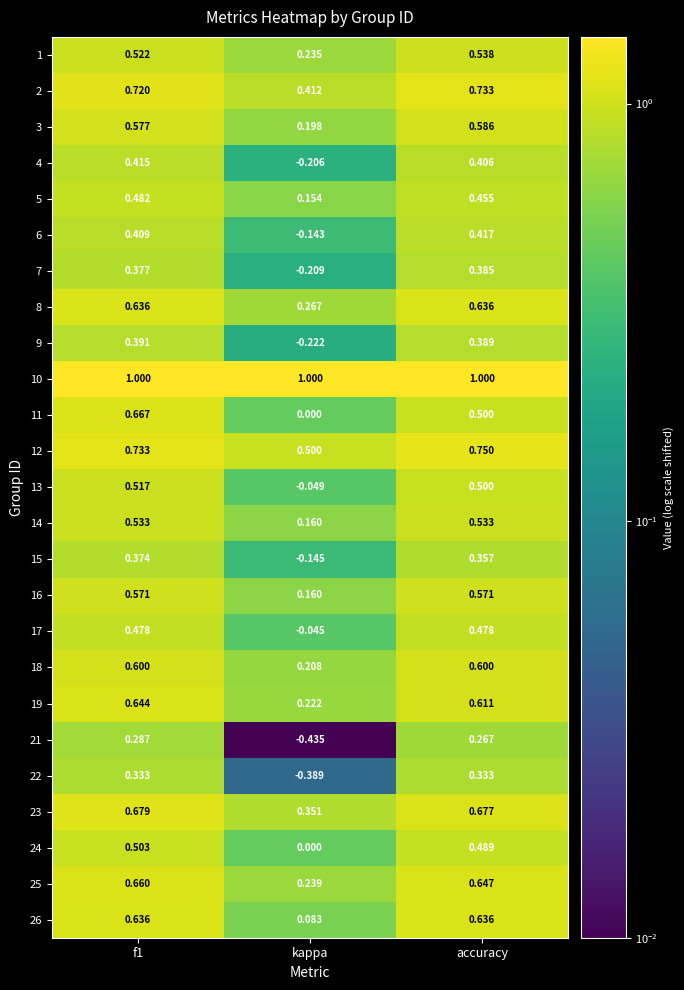

Where is 5 nearest to the value 0?

kappa